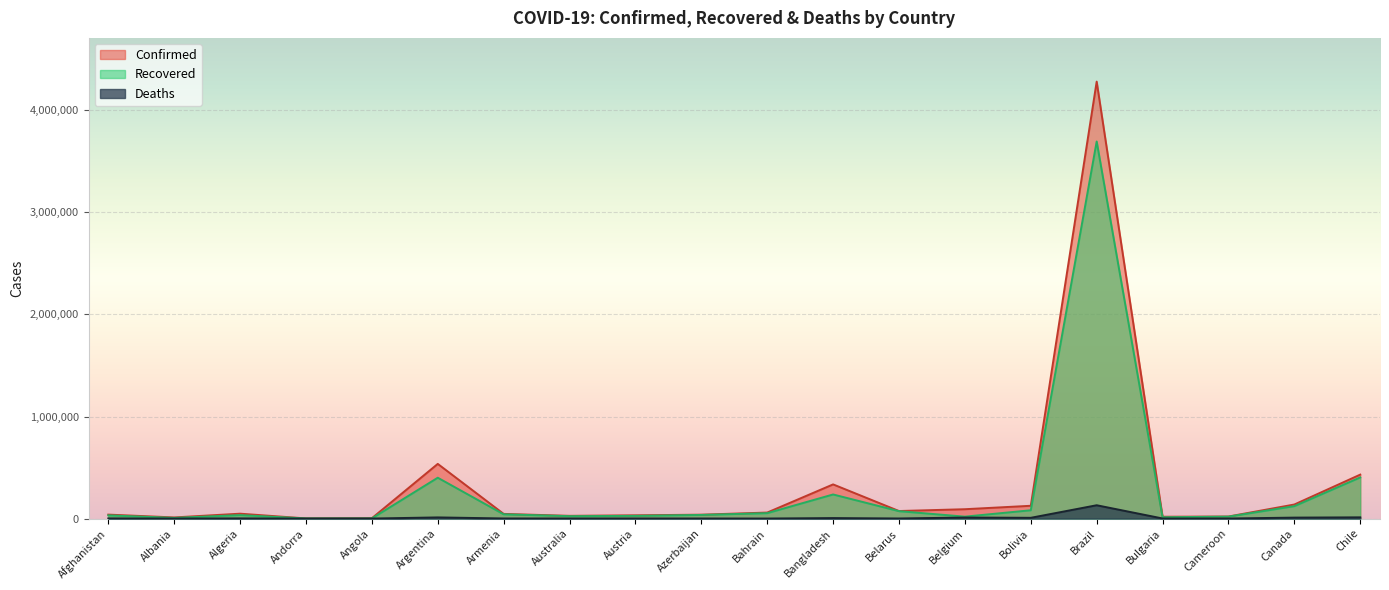

What is the spread (max minus min) of values at Chile?

418685